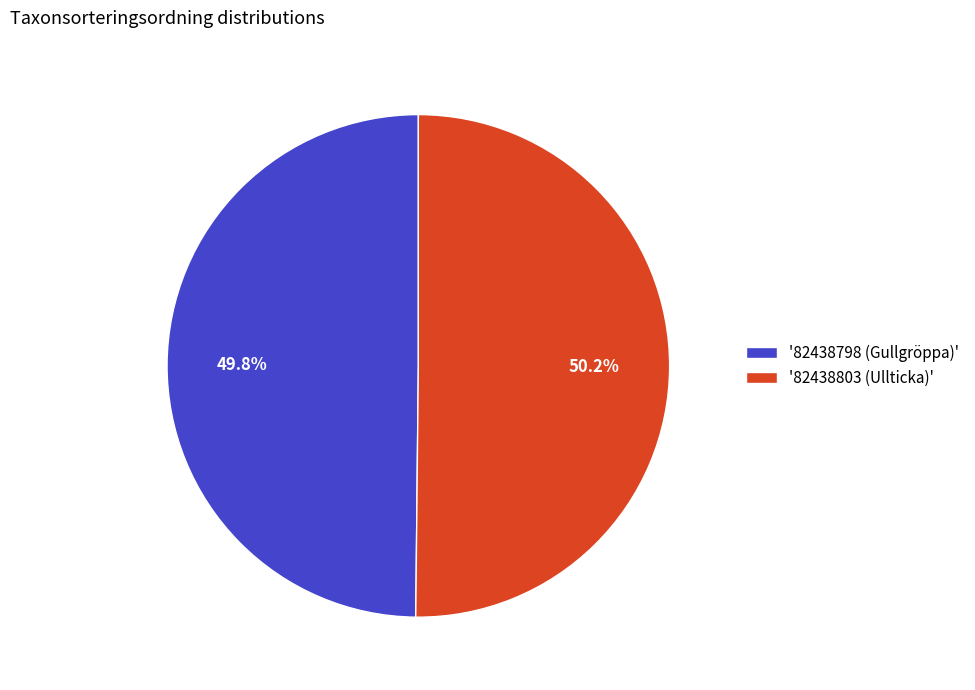

How many slices are in this pie chart?

2